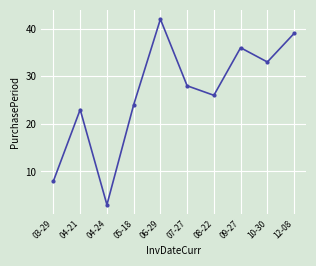

Approximately how many times larger is the value at 05-18 compared to 06-29?

0.6